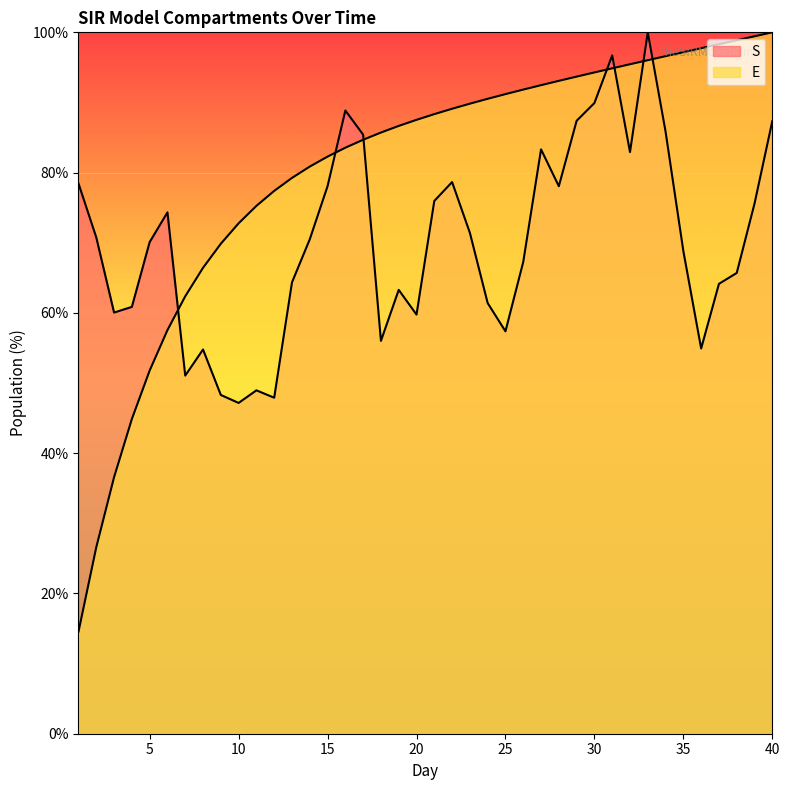

At which category is the sum across all series the highest?

33